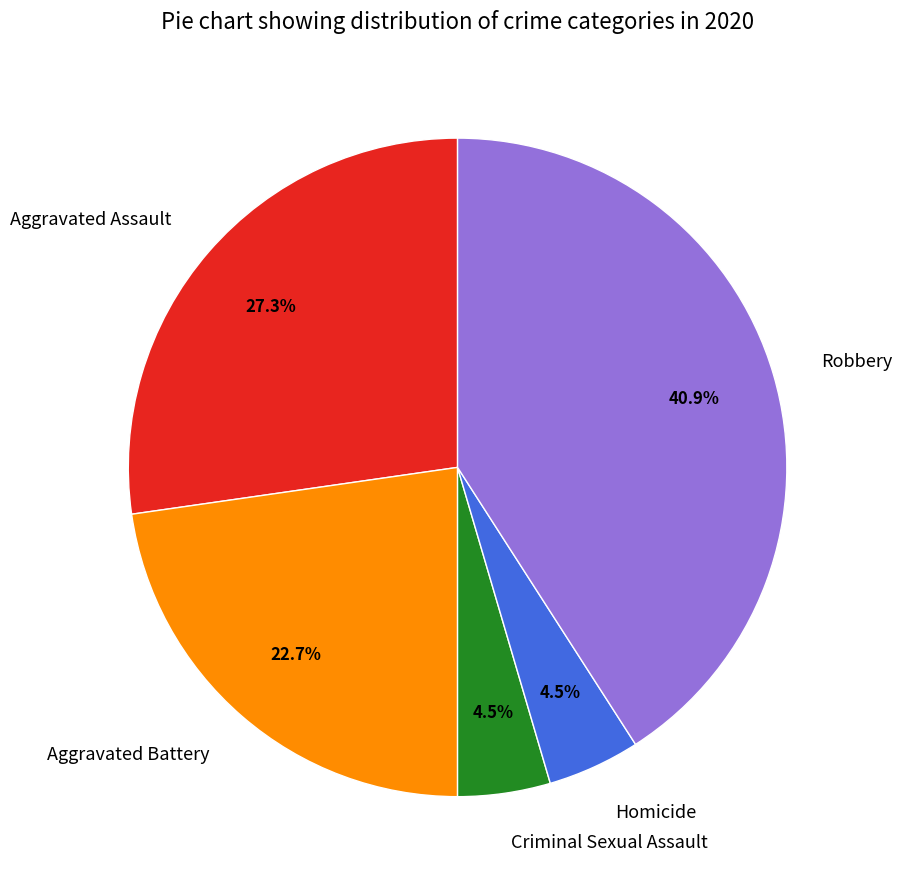

Do Aggravated Battery and Robbery together represent more than half of the pie?

Yes